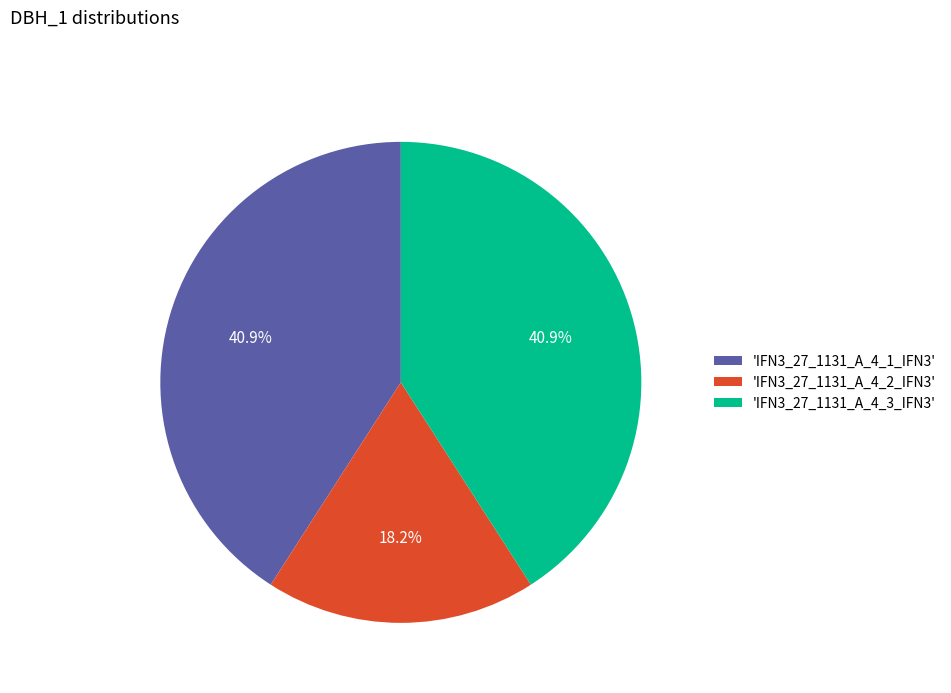

To the nearest percent, what is the difference between the largest and smallest slice percentages?

23%